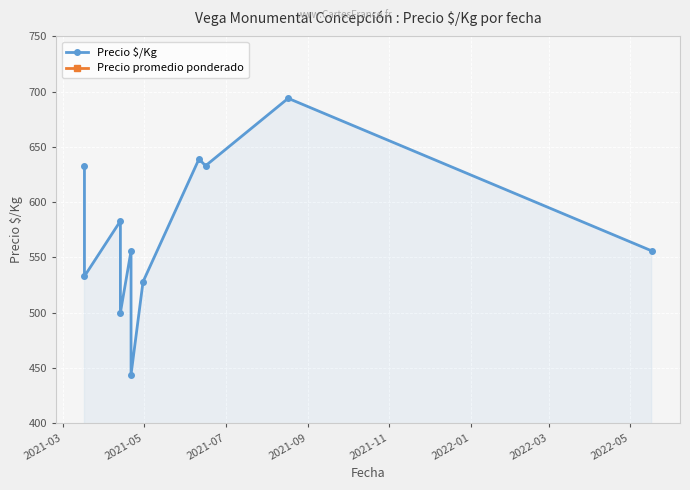

Which series has the largest total across all categories?

Precio promedio ponderado